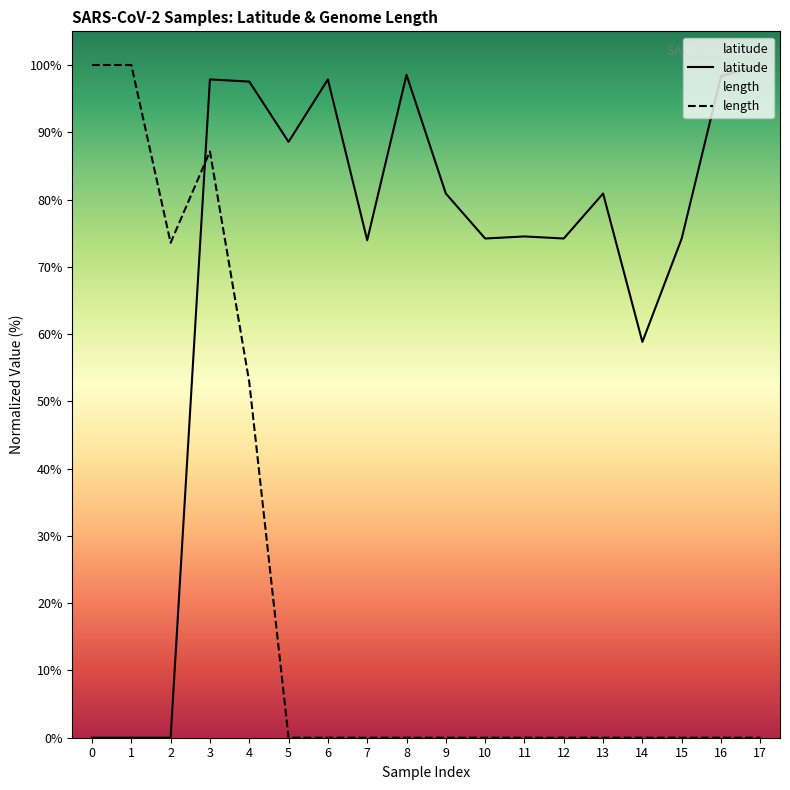

How many intersections are there between length and latitude?

1